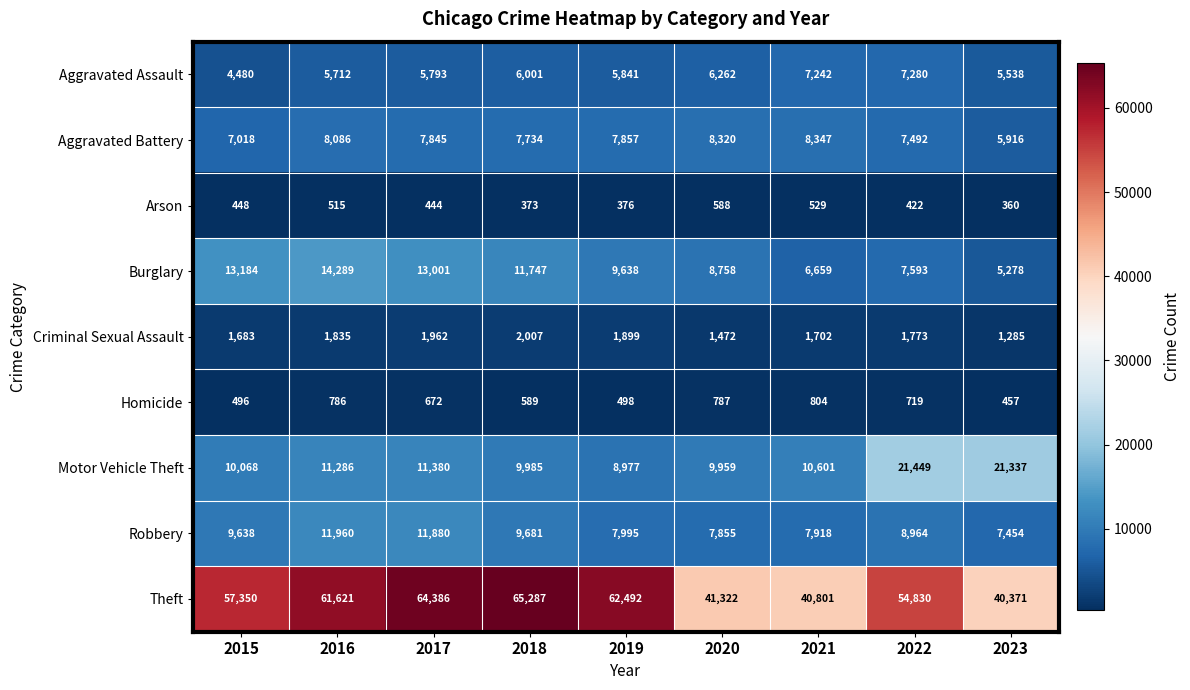

Which series changed the most between 2016 and 2019?

Burglary